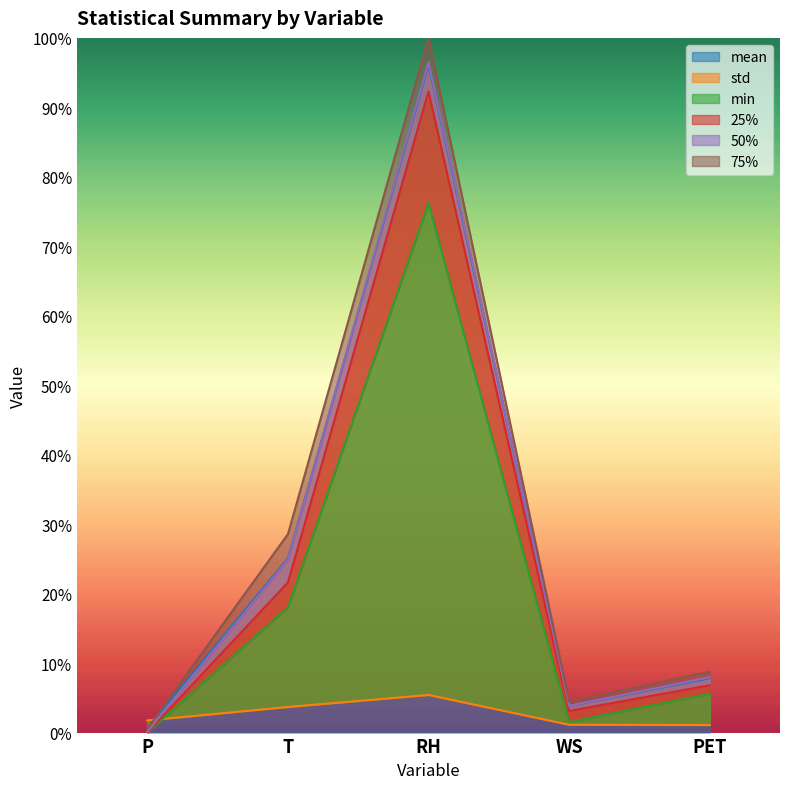

Reading left to right, transcribe all the data shown in this chart.

mean: P=0.6	T=25.1	RH=96.1	WS=3.8	PET=7.8
std: P=1.8	T=3.7	RH=5.4	WS=1.1	PET=1.1
min: P=0.0	T=18.0	RH=76.2	WS=1.5	PET=5.6
25%: P=0.0	T=21.6	RH=92.3	WS=3.1	PET=6.8
50%: P=0.1	T=24.9	RH=96.5	WS=3.9	PET=8.0
75%: P=0.5	T=28.6	RH=100.0	WS=4.5	PET=8.7